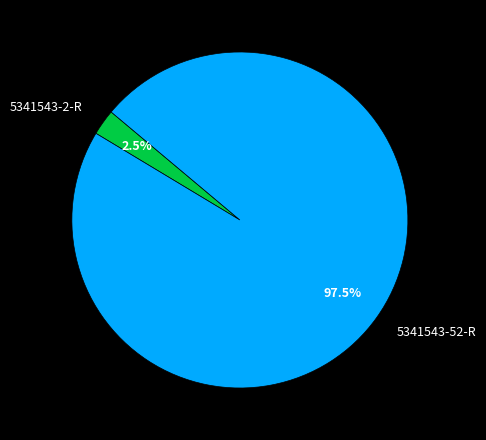

What is the smallest slice in the pie chart?

5341543-2-R